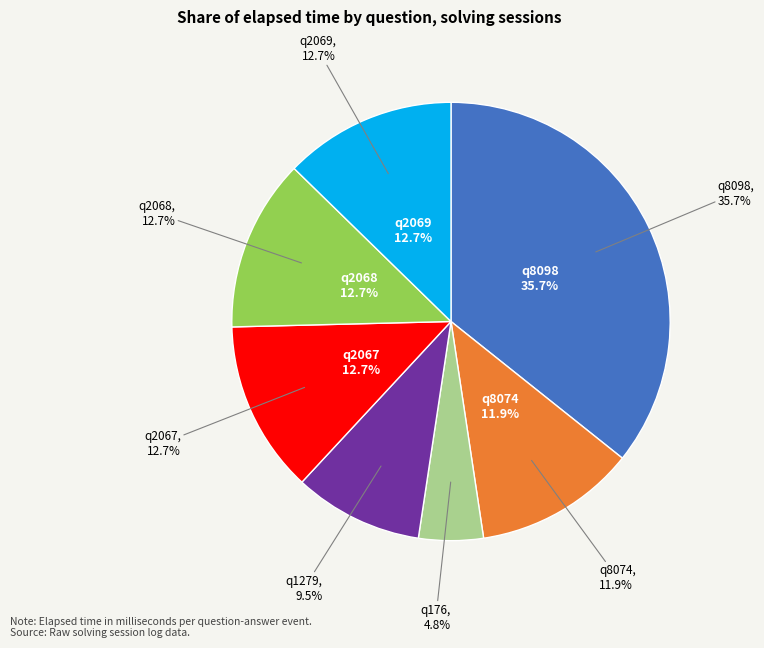

To the nearest percent, what is the combined percentage of q2068 and q8074?

25%